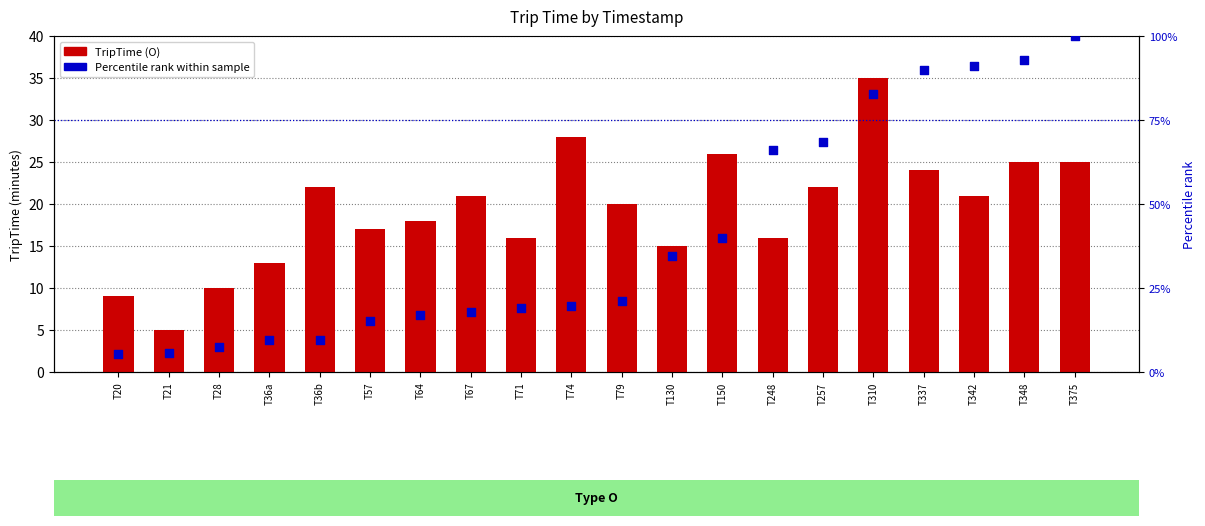

What is the total value across all series at T130?

49.7